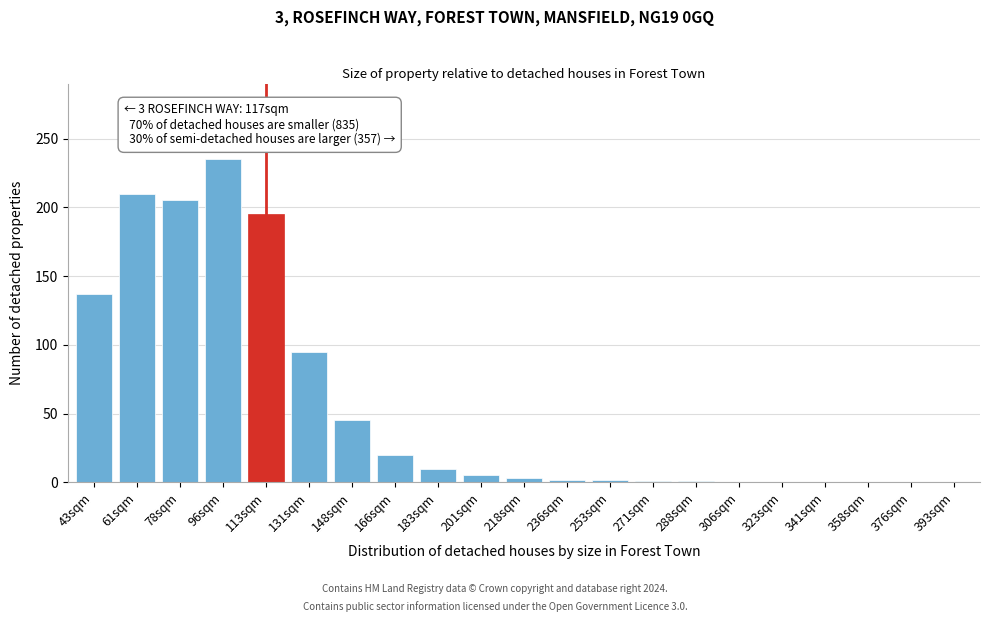

Between 61sqm and 341sqm, which is larger?

61sqm